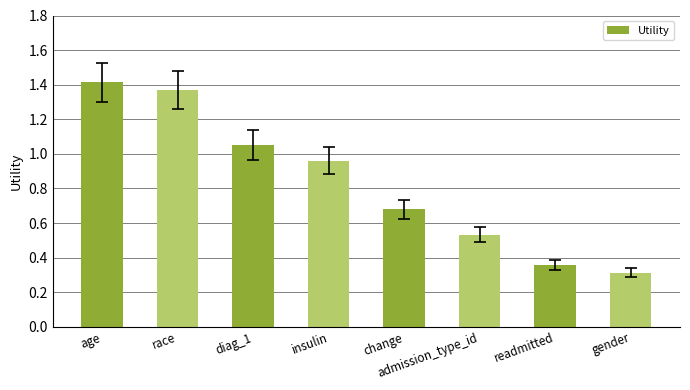

What is the value of the 8th bar from the left?

0.3